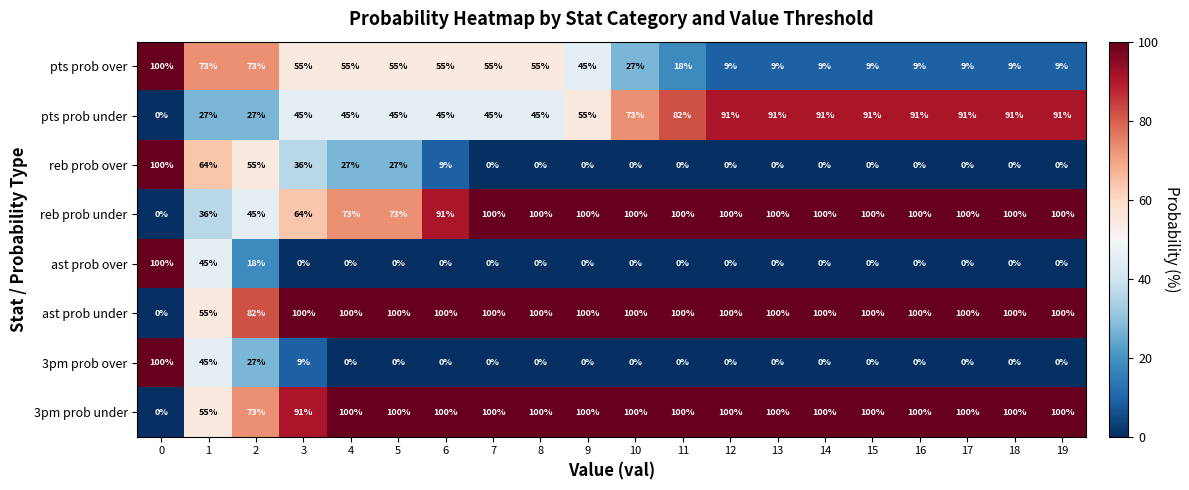

What is the difference between the highest and lowest values at 17?

100